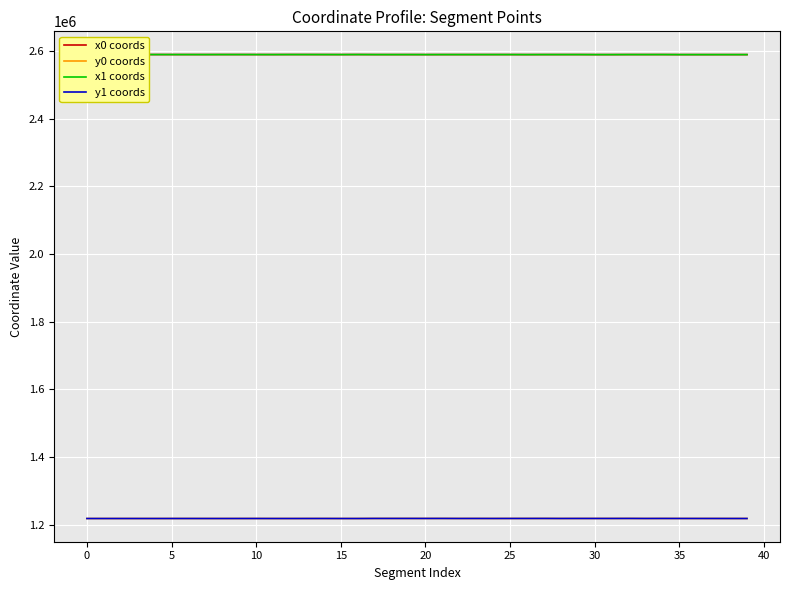

What is the maximum value for x1 coords?

2589475.3